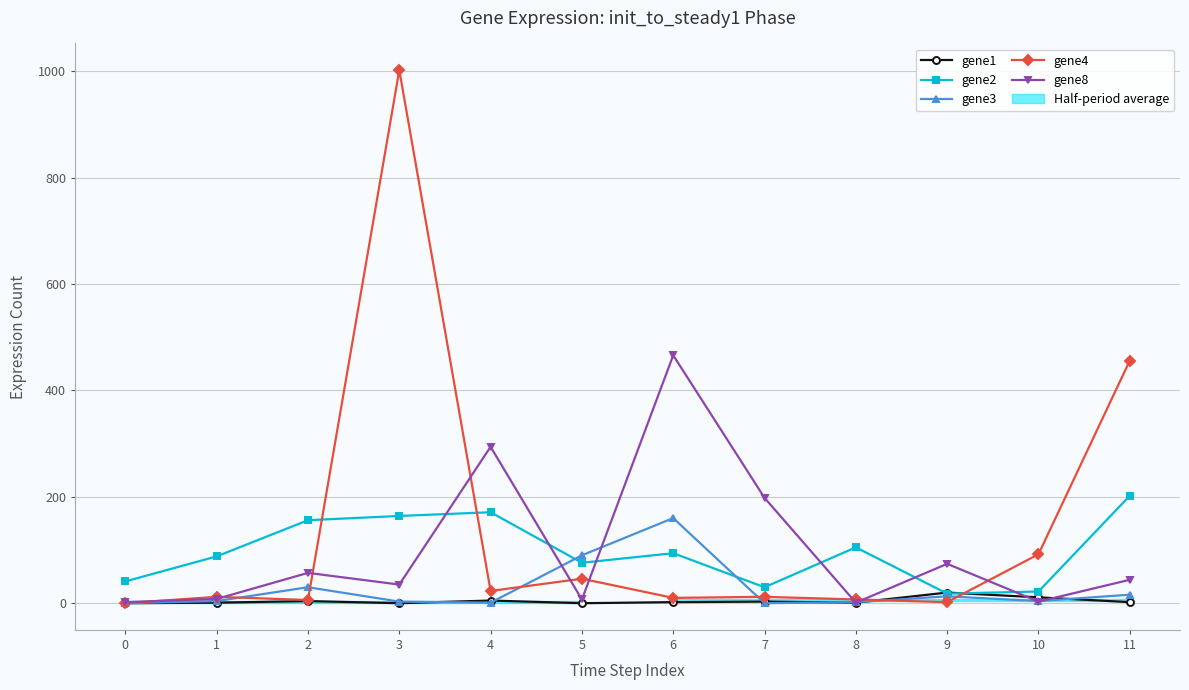

What is the difference between the gene4 values at 9 and 7?

10